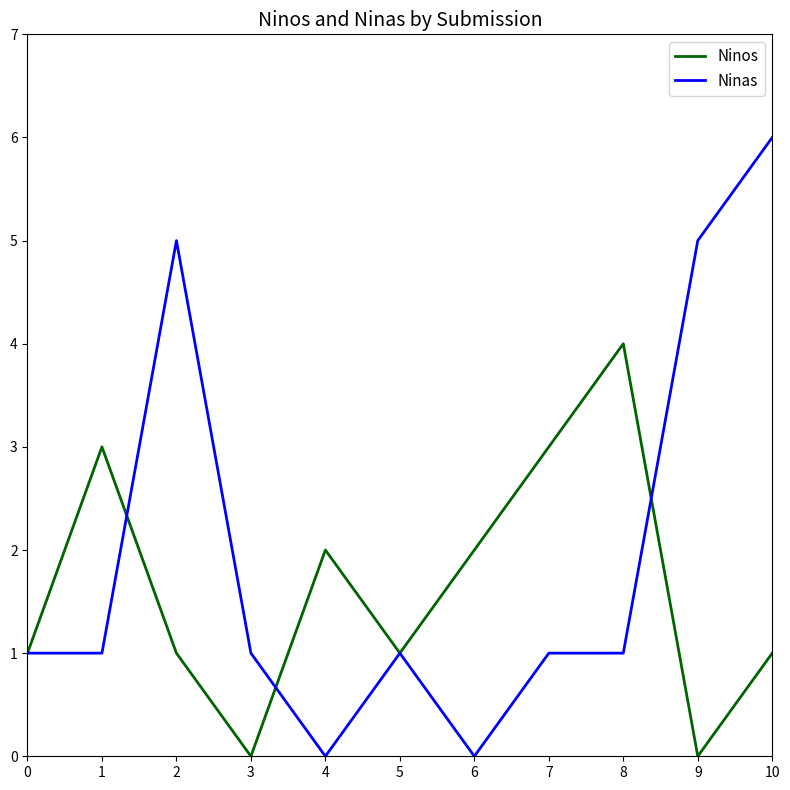

True or false: Ninas has more than 1 points higher than both neighbors.

True